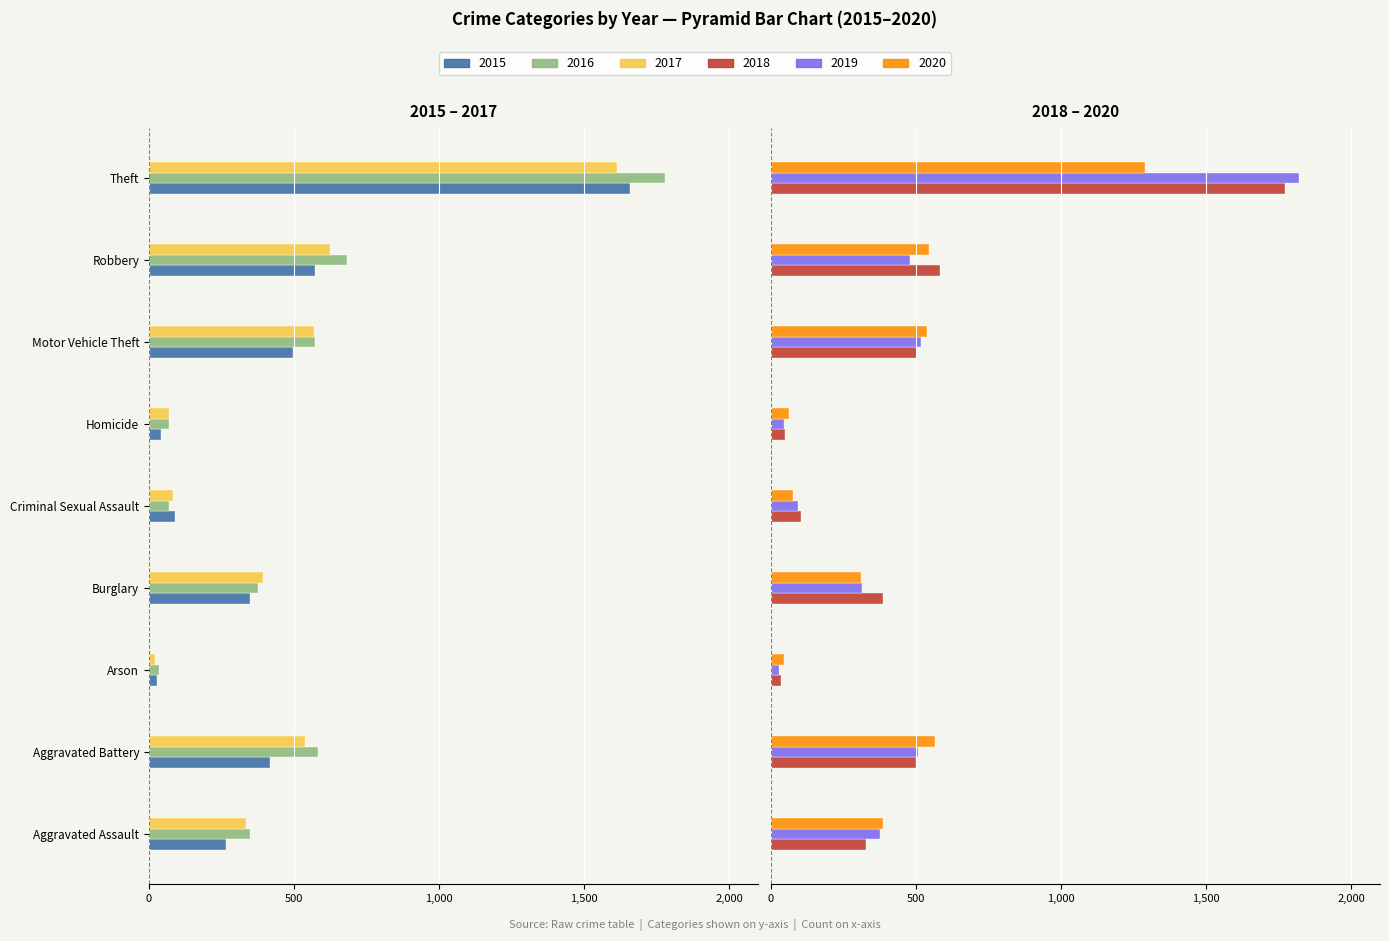

What is the label of the 9th bar from the right?

Aggravated Assault